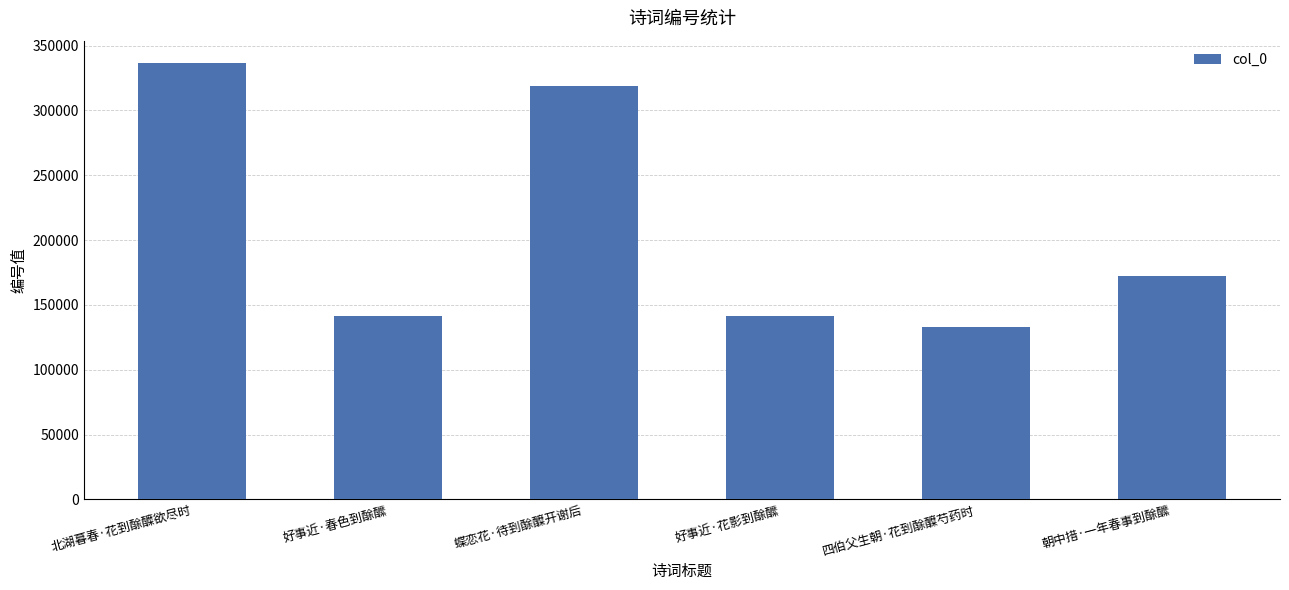

The value at 好事近·春色到酴醿 is 37744. True or false?

False